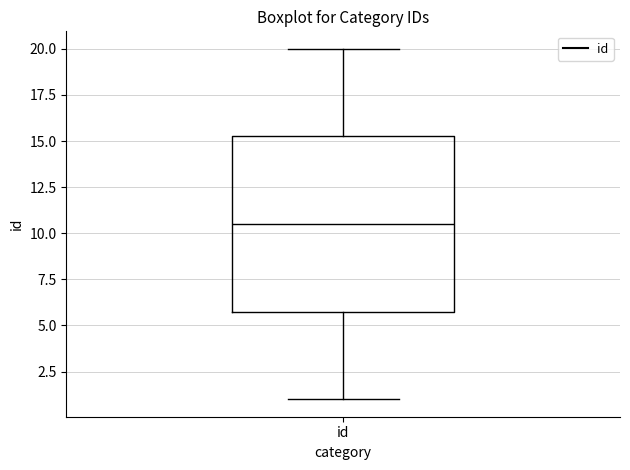

Read this box plot against the y-axis: the position of the median line, the range covered by the box, and the ends of both whiskers. The values are not printed on the chart, so give them approximately, as read against the axis.

median 10.5, box 6.0 to 15.5, whiskers 1.0 to 20.0